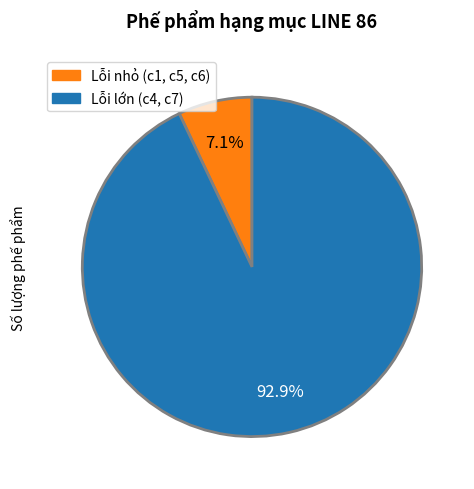

Count the number of slices in the pie.

2